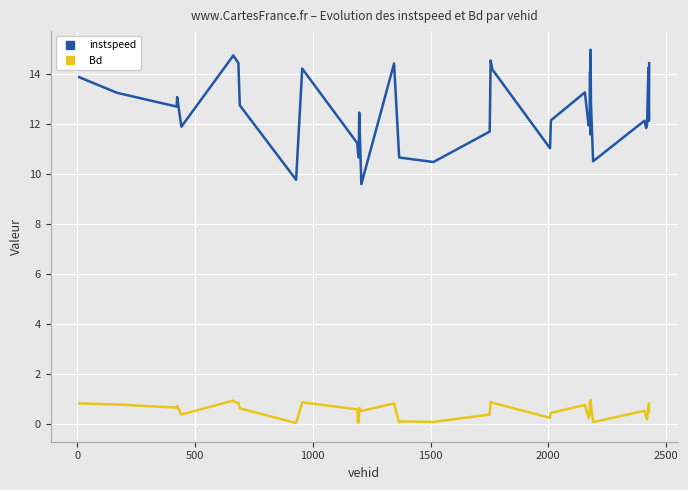

Which series has the largest total across all categories?

instspeed